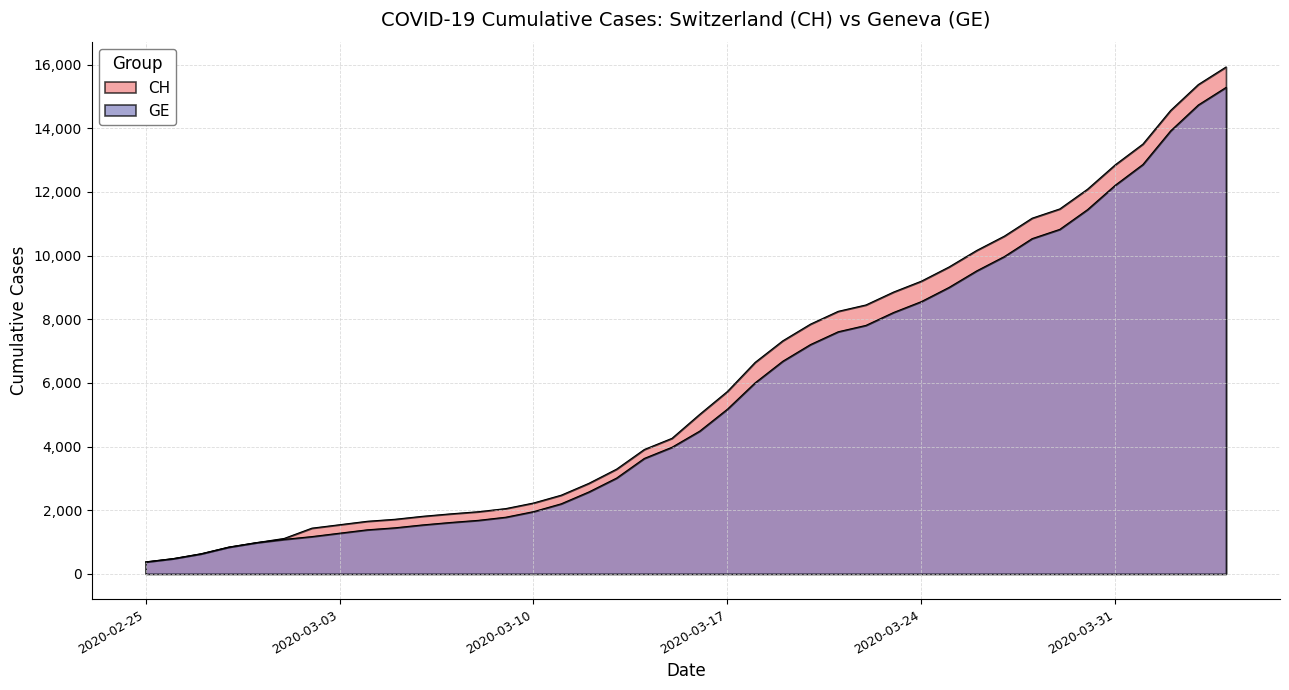

What is the difference between the CH values at 2020-04-03 and 2020-02-27?

14745